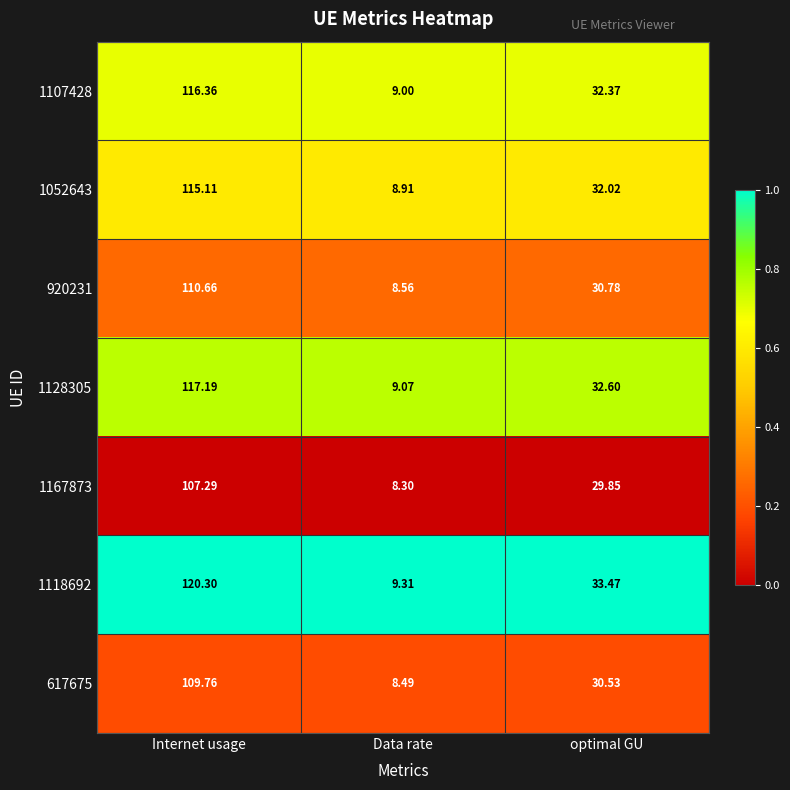

What is the spread (max minus min) of values at optimal GU?

3.6